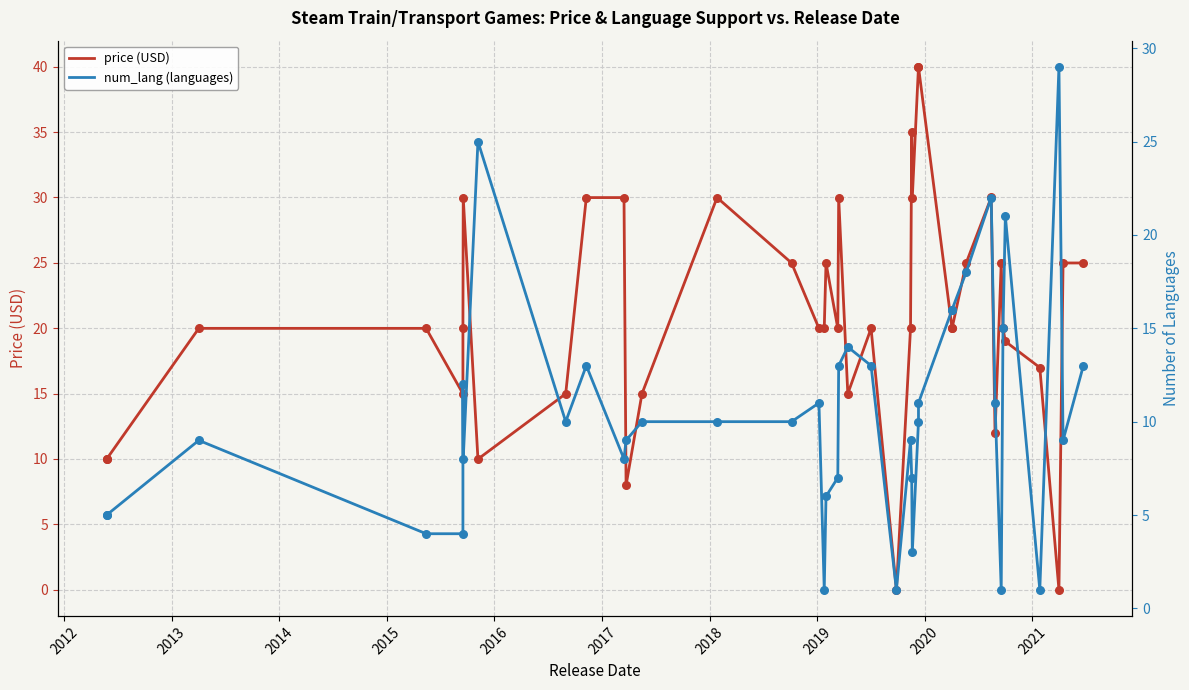

Is the value of num_lang (languages) at 2017 greater than the value of price (USD) at 30?

No